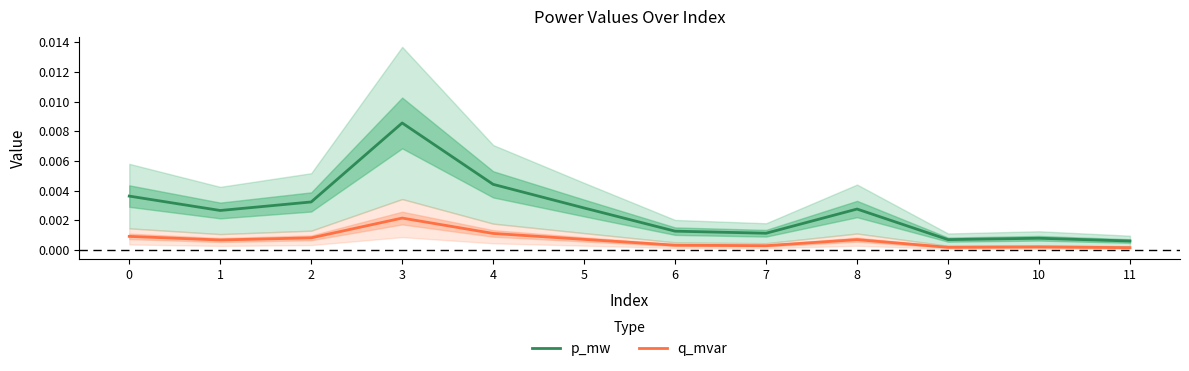

List the series in order of their peak value, highest first.

p_mw, q_mvar